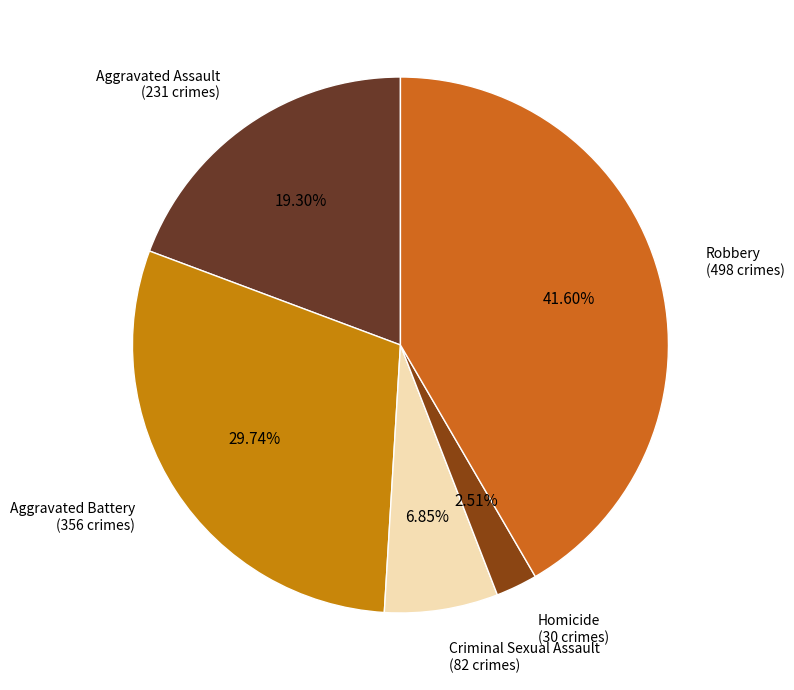

Between Aggravated Battery and Criminal Sexual Assault, which is larger?

Aggravated Battery